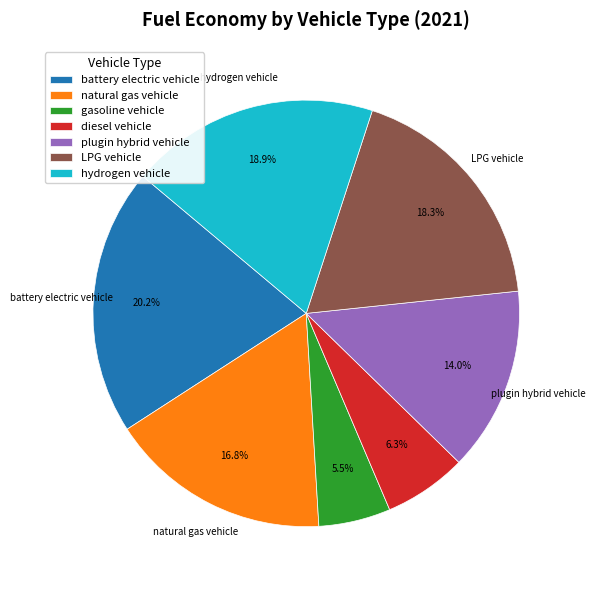

Which has a higher value, plugin hybrid vehicle or diesel vehicle?

plugin hybrid vehicle